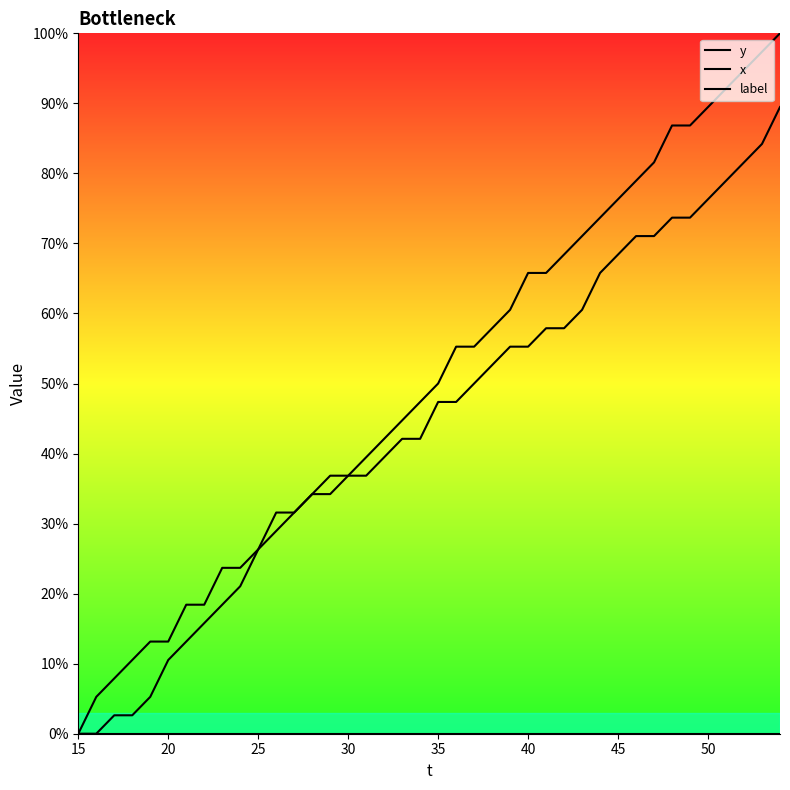

At how many categories does at least one series exceed 31?

29